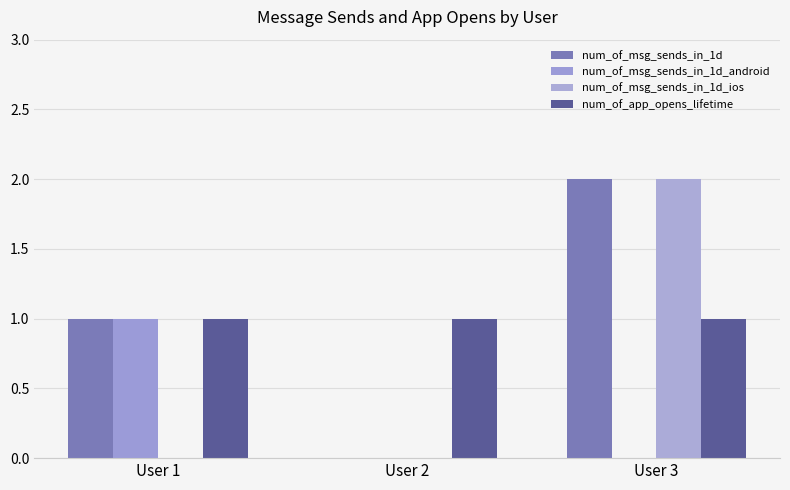

Rank the categories by num_of_app_opens_lifetime value from lowest to highest.

User 1, User 2, User 3